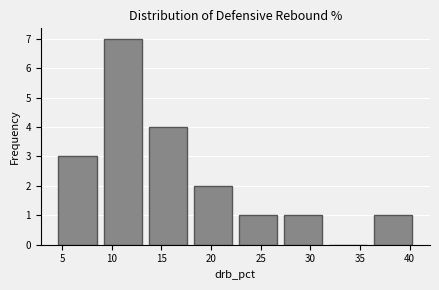

Reading left to right, transcribe this chart: for each bar, give the range it covers on the x-axis and its height. Neither the bar edges nor the heights are printed on the chart, so give them approximately, as read against the axes.

4.5 to 9.0: 3
9.0 to 13.5: 7
13.5 to 18.0: 4
18.0 to 22.5: 2
22.5 to 27.0: 1
27.0 to 31.5: 1
31.5 to 36.0: 0
36.0 to 40.5: 1